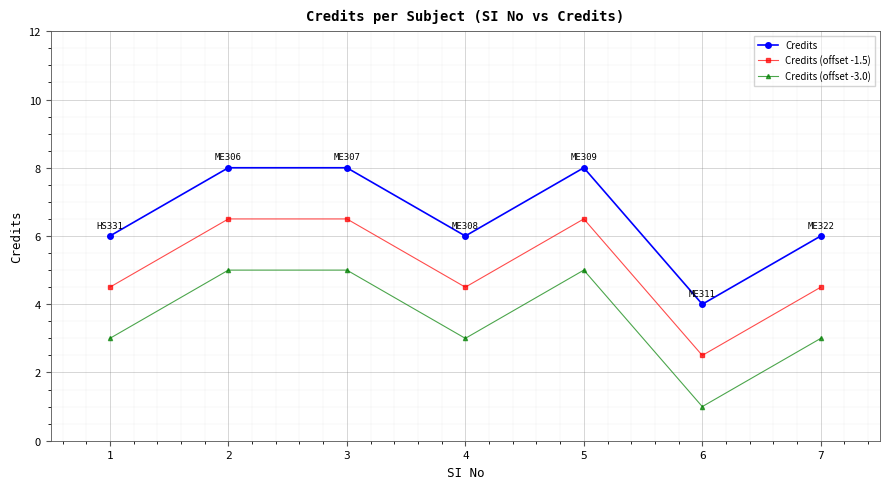

Which series has the largest total across all categories?

Credits